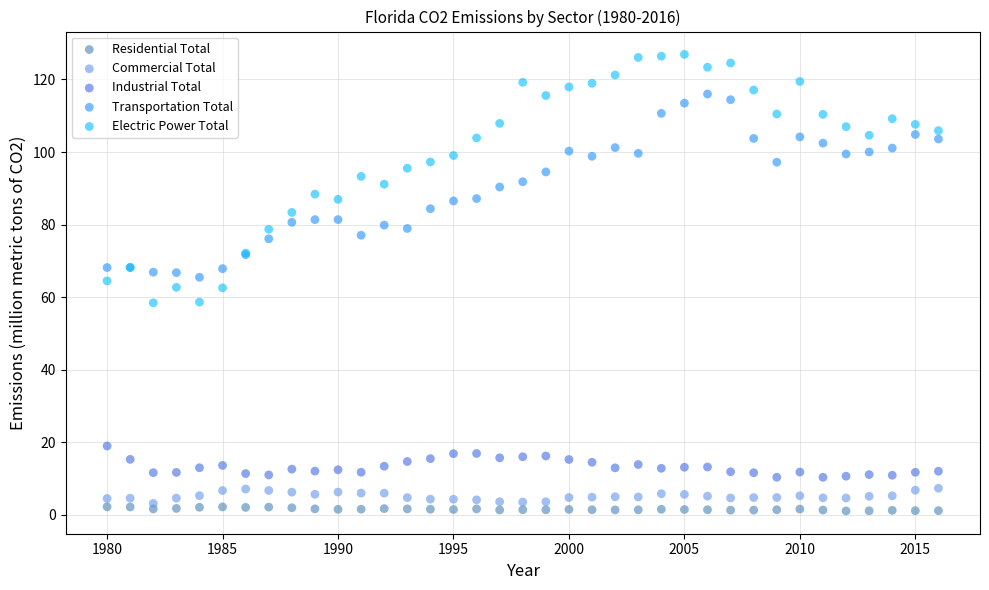

Which series has the widest spread of Y values?

Electric Power Total